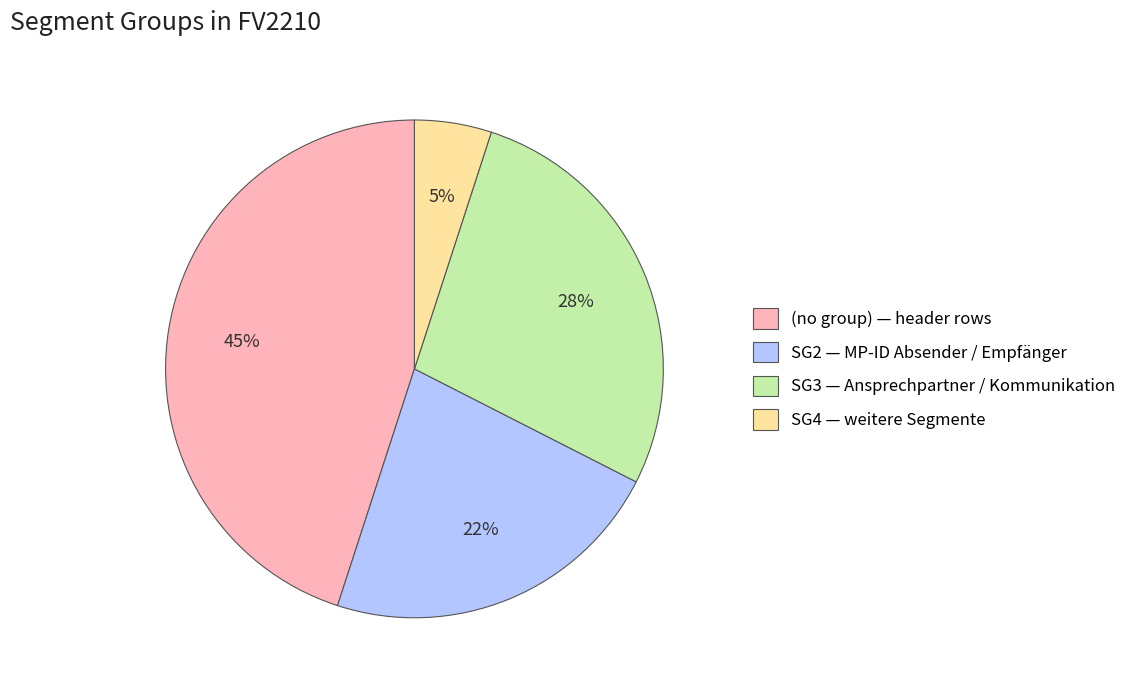

To the nearest percent, what percentage of the pie is (no group) — header rows?

45%